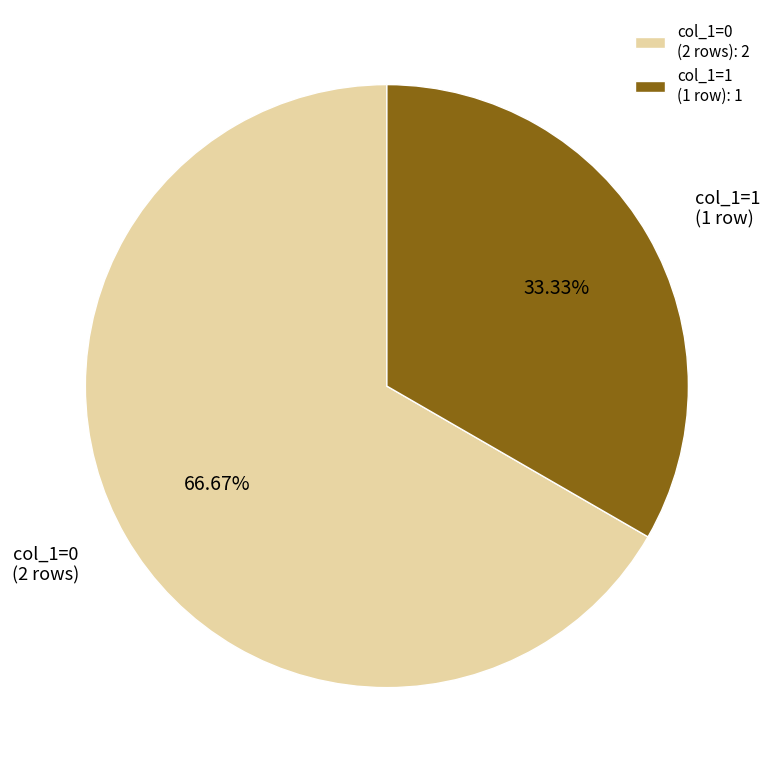

Combined, do col_1=1 (1 row): 1 and col_1=0 (2 rows): 2 account for over 50%?

Yes